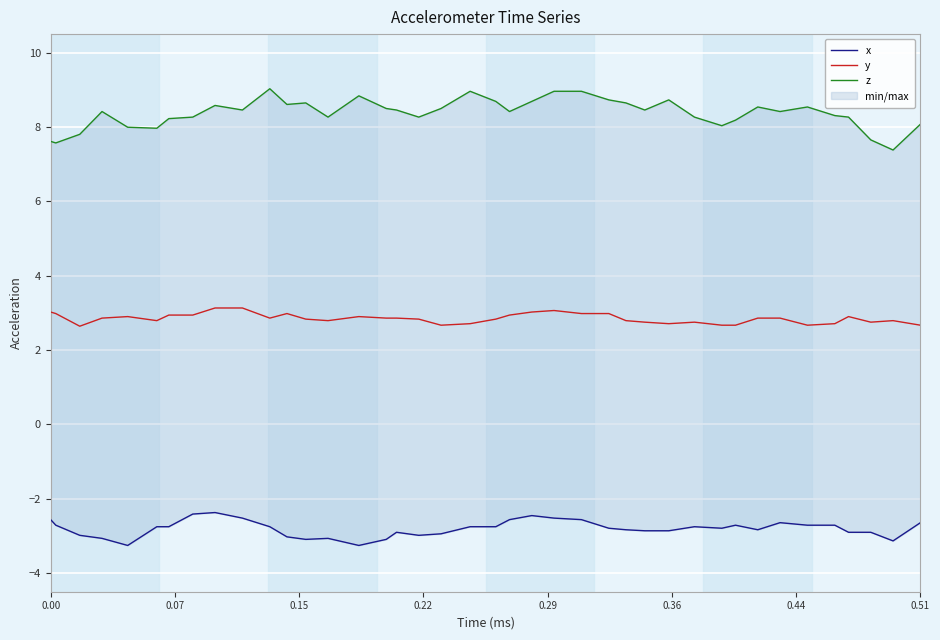

What is the lowest value of the y series?

2.6